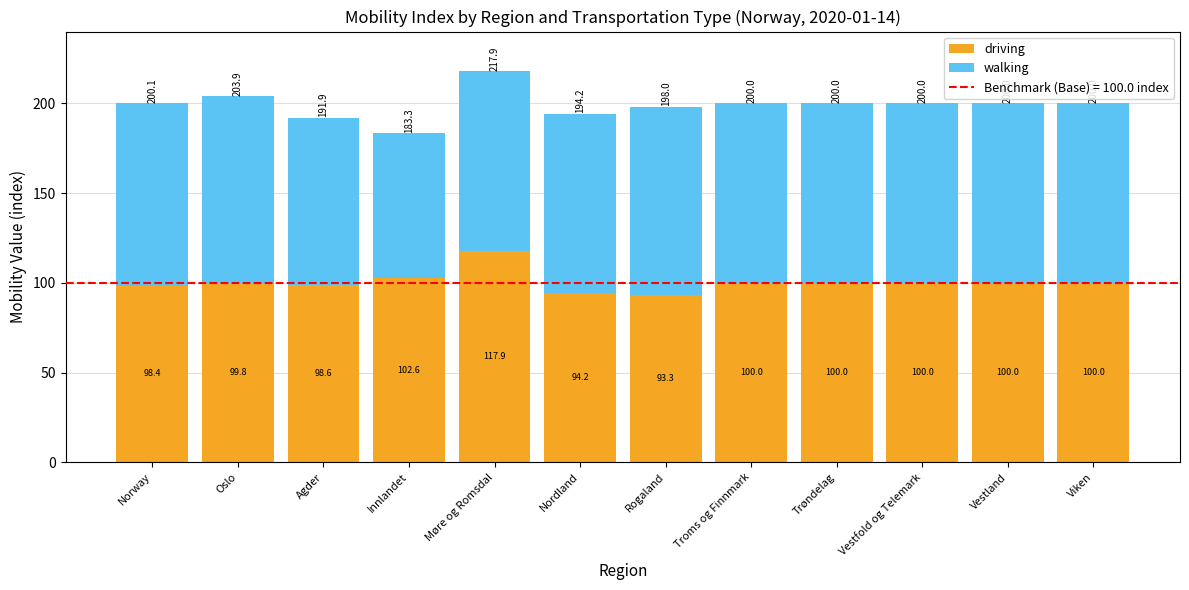

What is the total value across all series at Nordland?

194.2